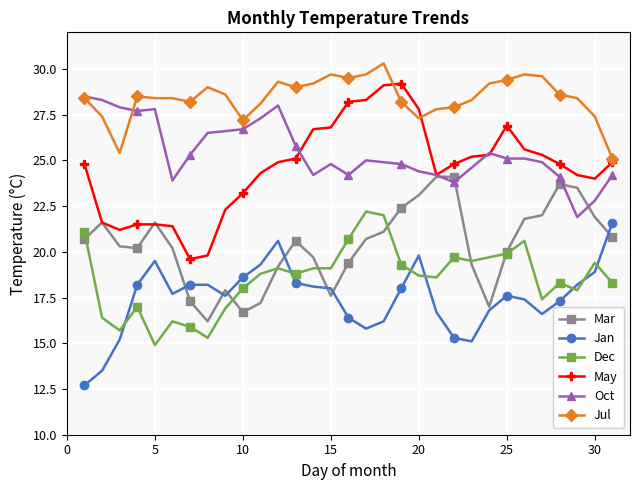

Which series has the largest total across all categories?

Jul